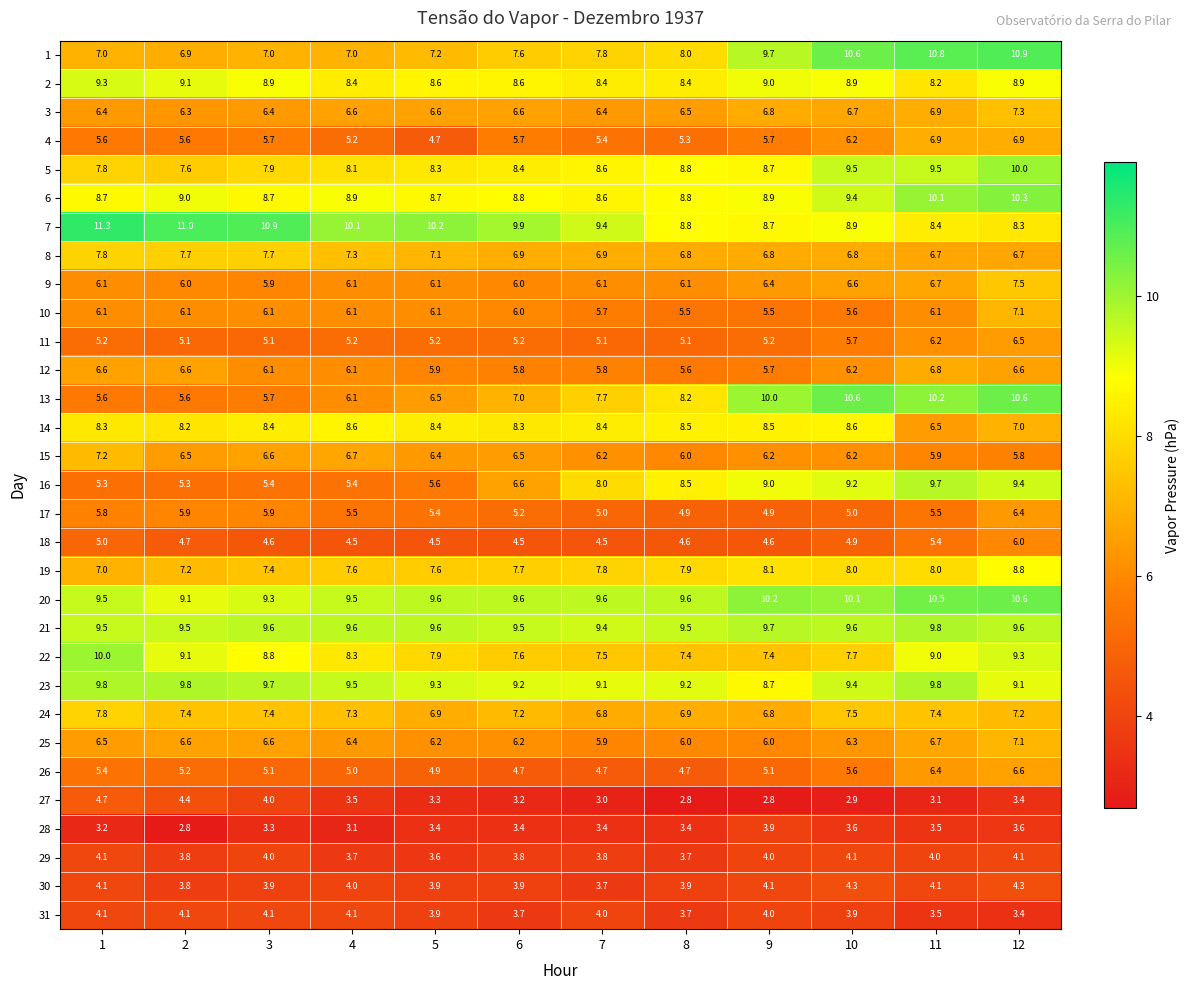

Which category has the lowest value in the 6 series?

7